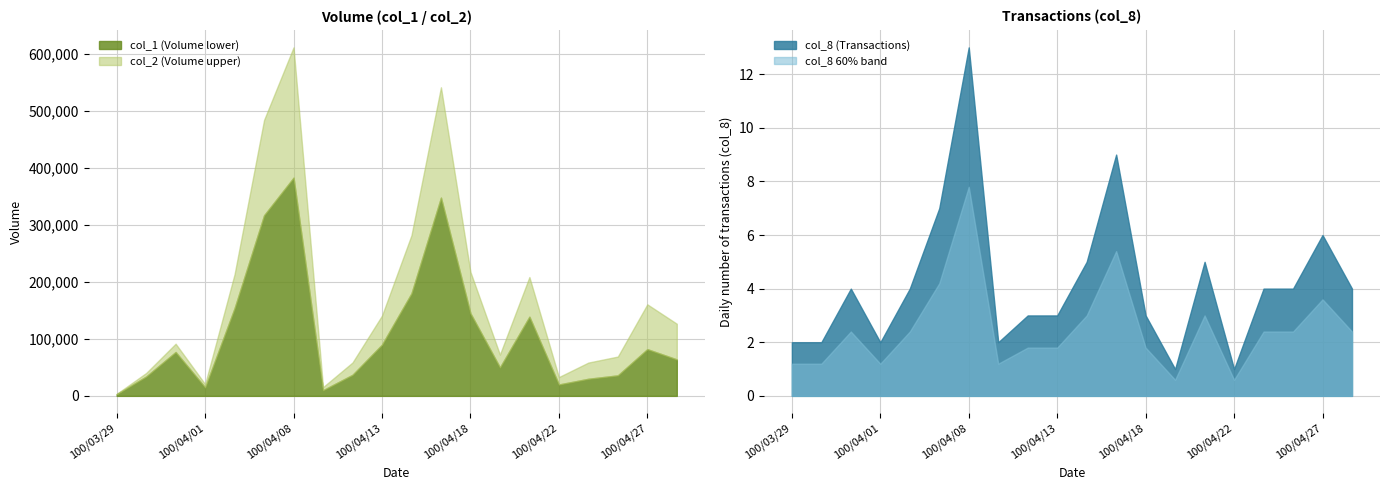

The value of col_1 at 100/04/01 is 9330. True or false?

False